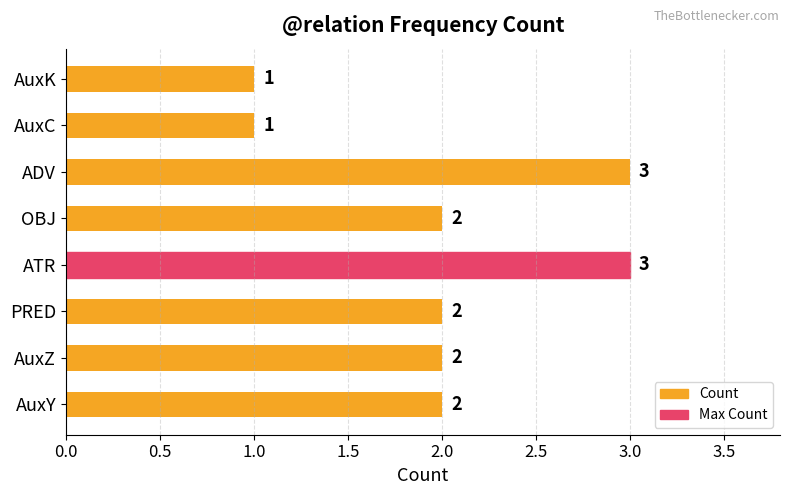

What is the average value?

2